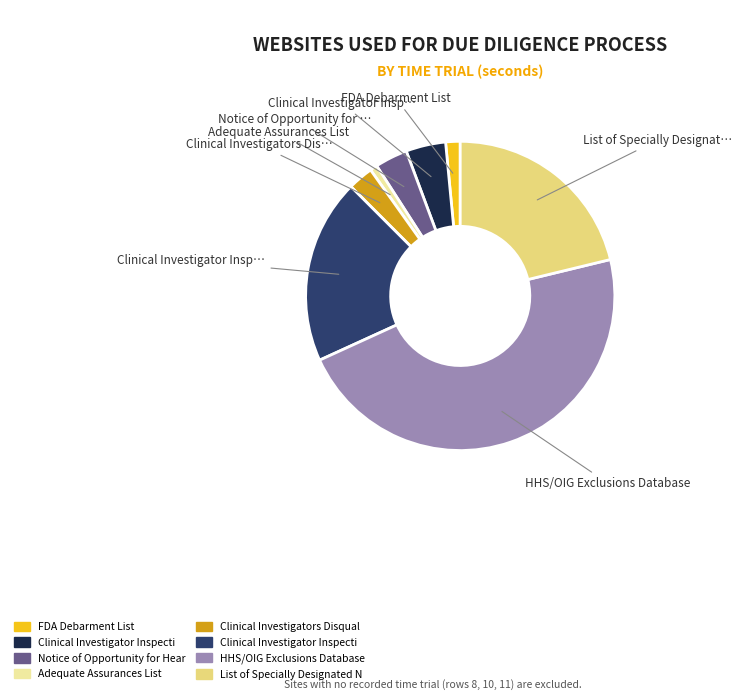

Is there any slice that represents more than half of the pie?

No